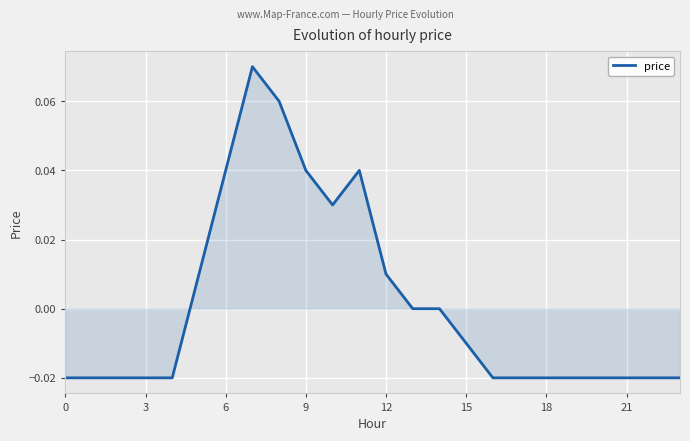

What is the difference between the second highest and second lowest values?

0.1